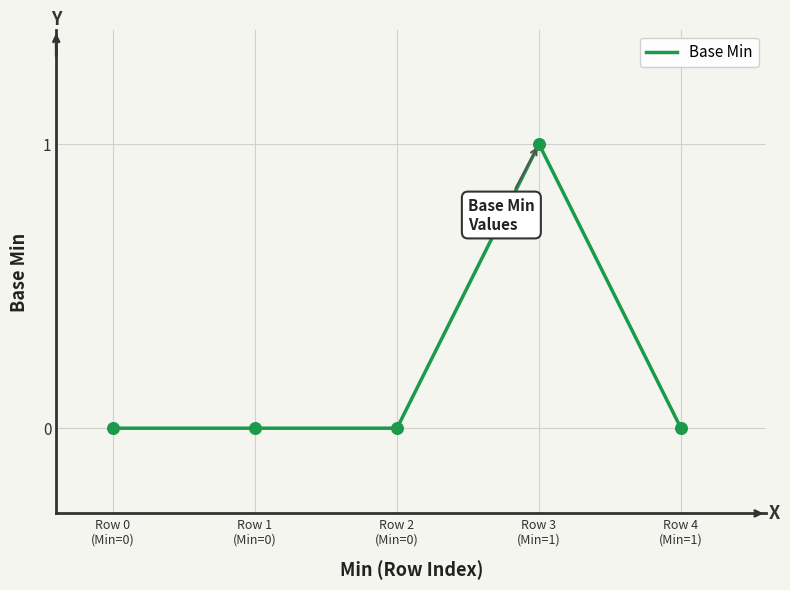

True or false: the data has more than 2 interior local peaks.

False